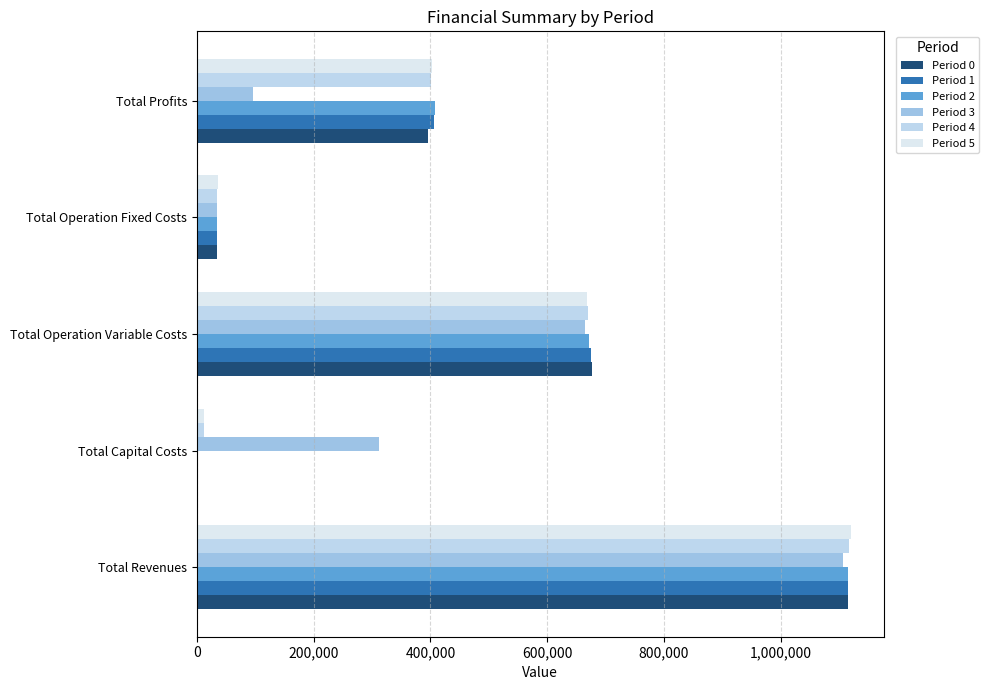

What is the lowest value of the Period 3 series?

33627.6